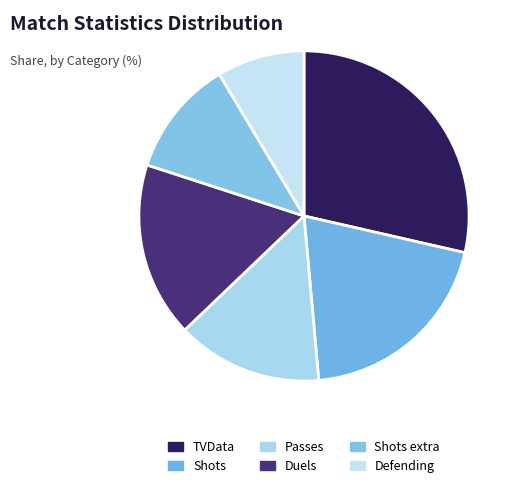

How many segments does this pie chart have?

6